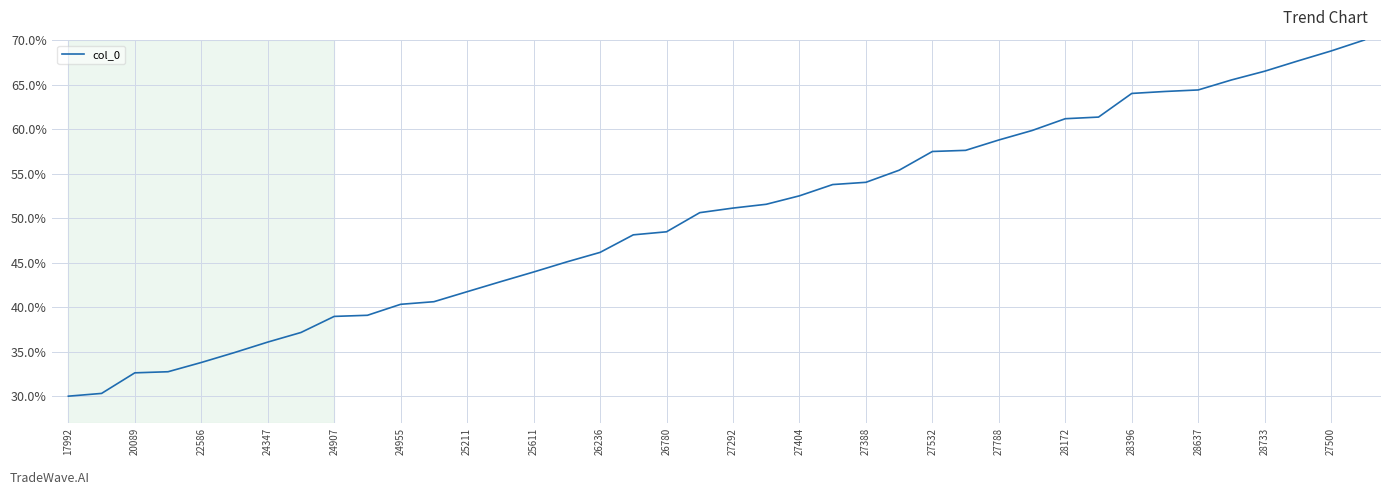

How many values exceed 51?

20